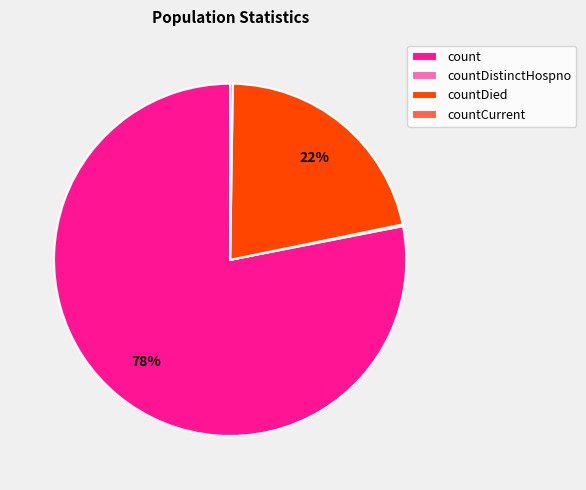

What is the majority slice?

count